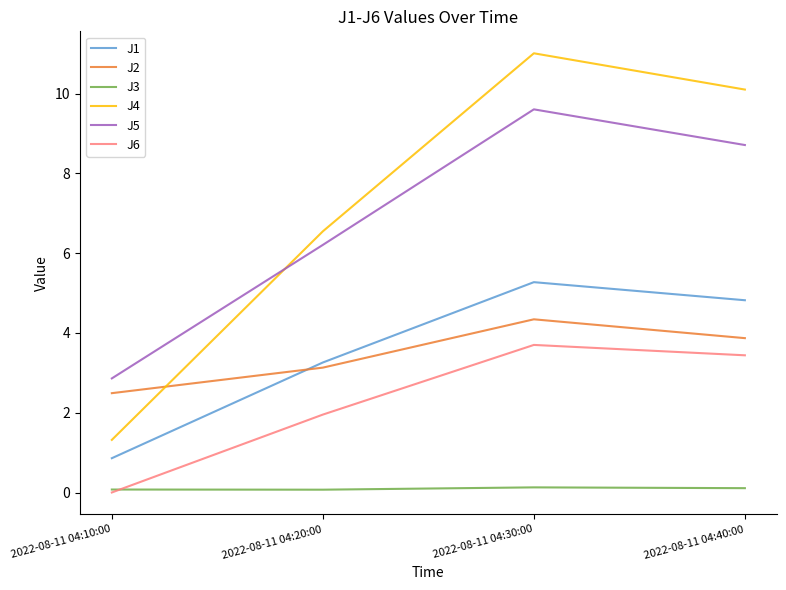

Count the number of categories in the chart.

4